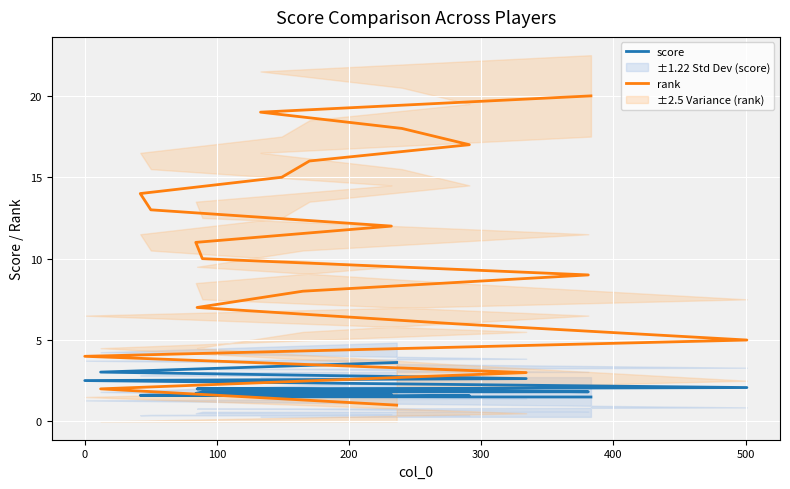

What is the average value of the score series?

2.0